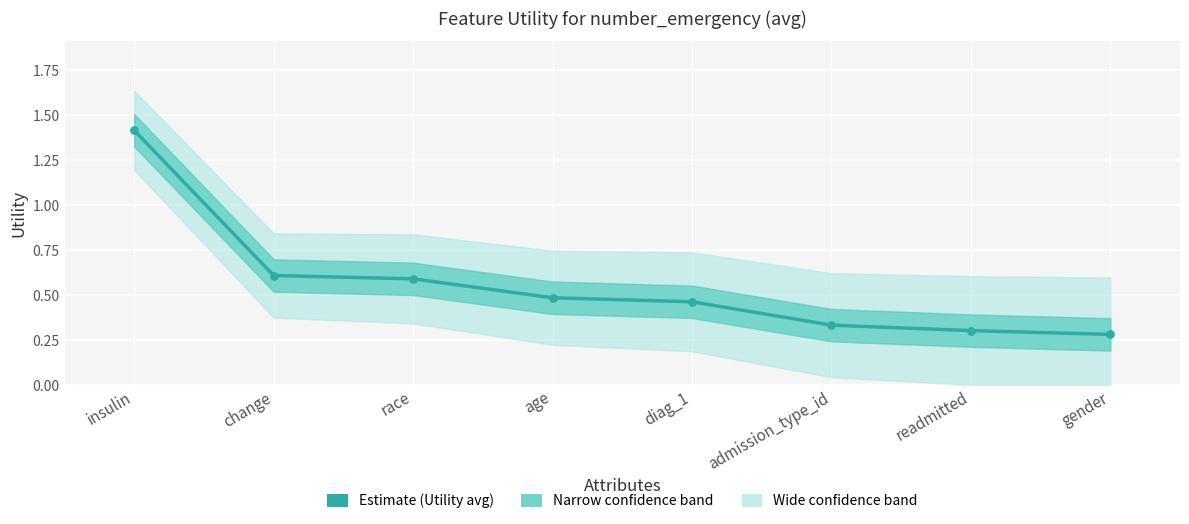

What is the ratio of the value at change to the value at insulin?

0.4